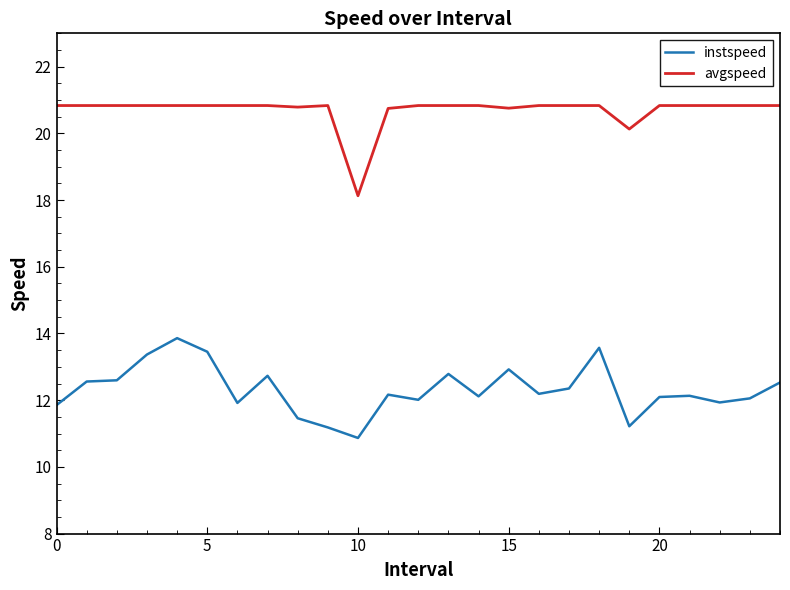

True or false: avgspeed and instspeed intersect in this chart.

False